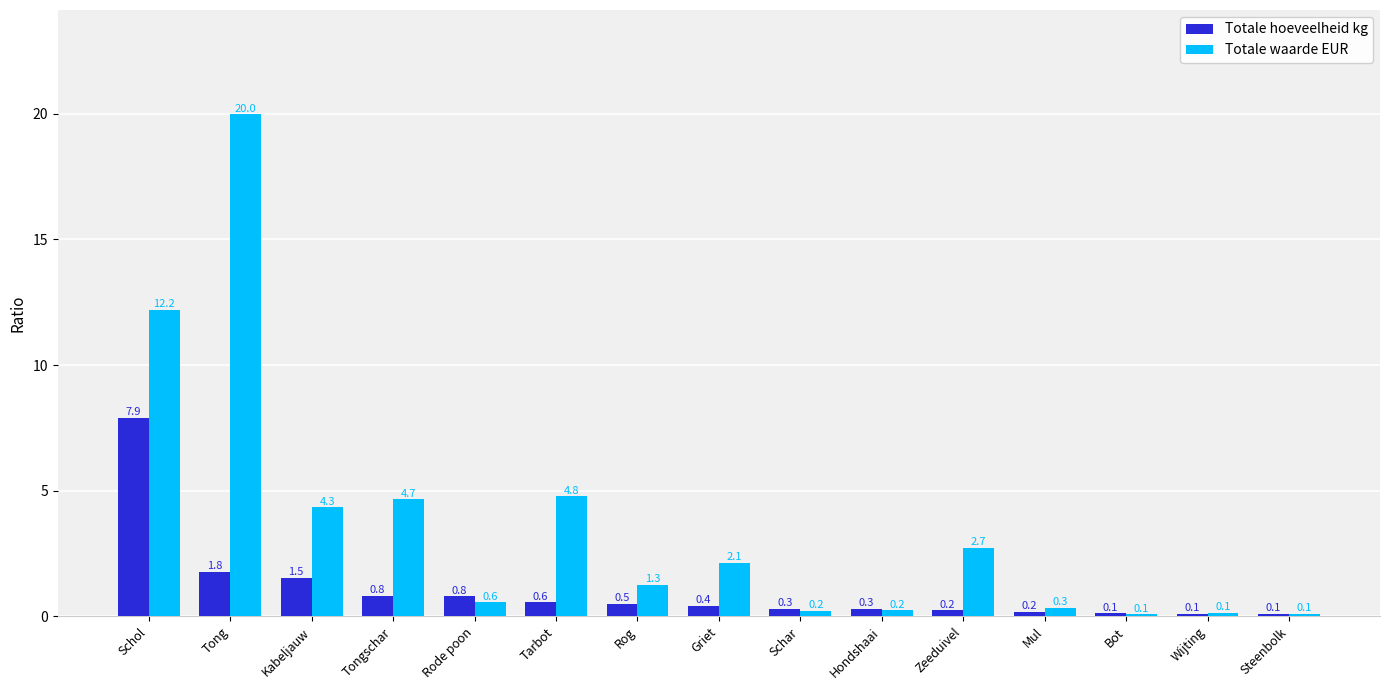

What is the smallest value displayed?

0.1